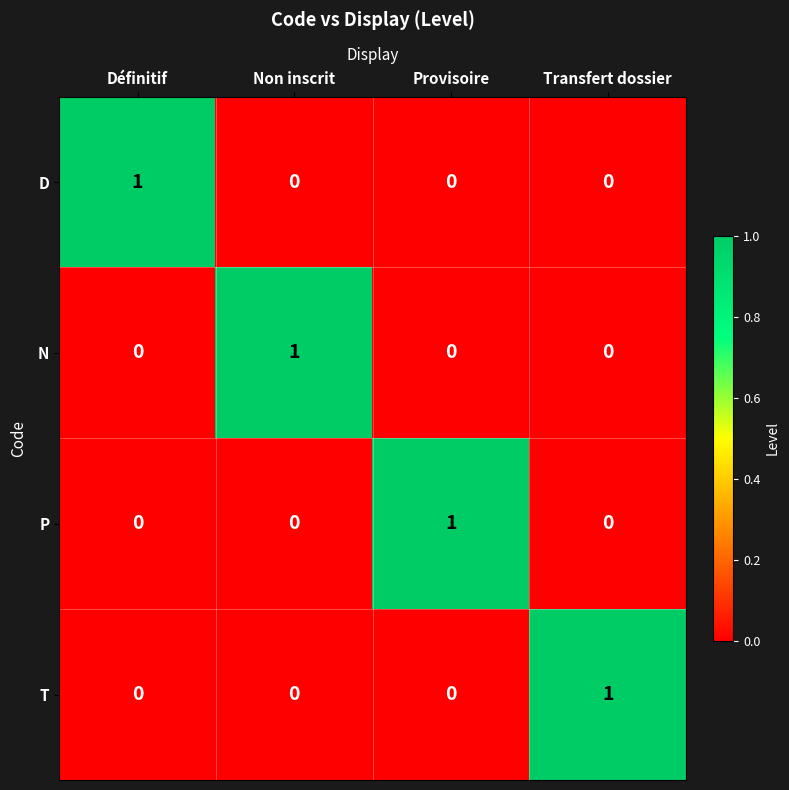

The value of P at Provisoire is 1. True or false?

True